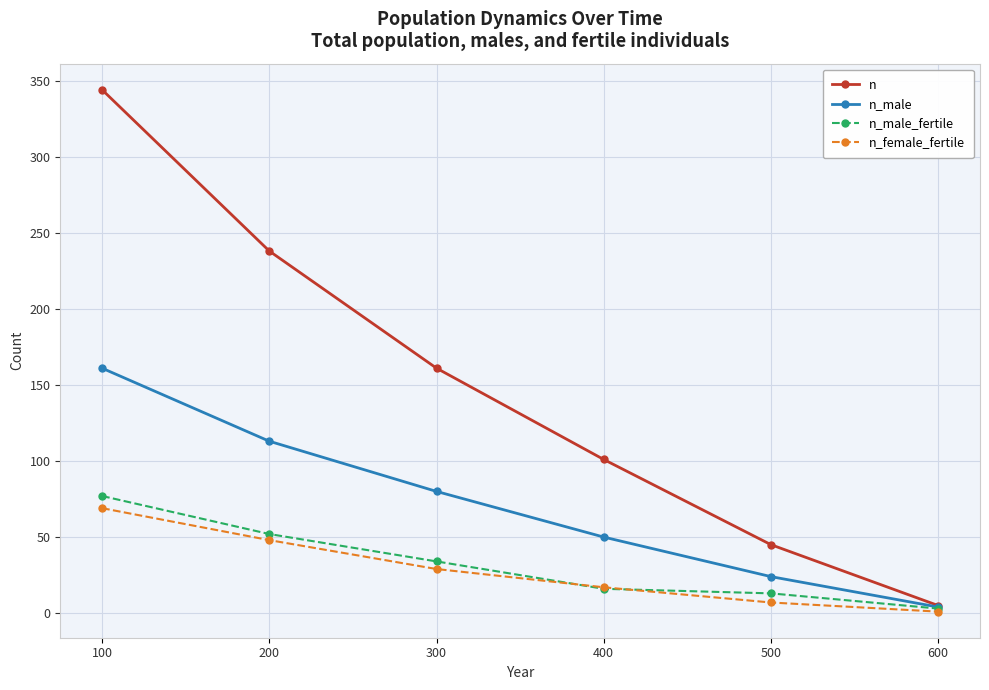

Does the chart have visible grid lines?

Yes